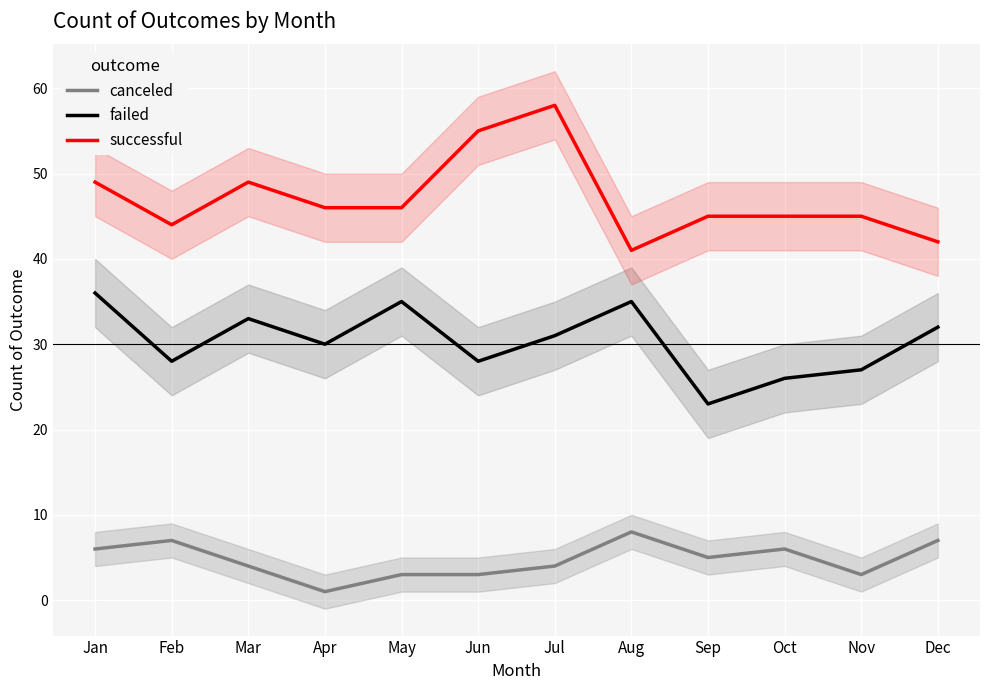

At which category does canceled reach its first local peak?

Feb